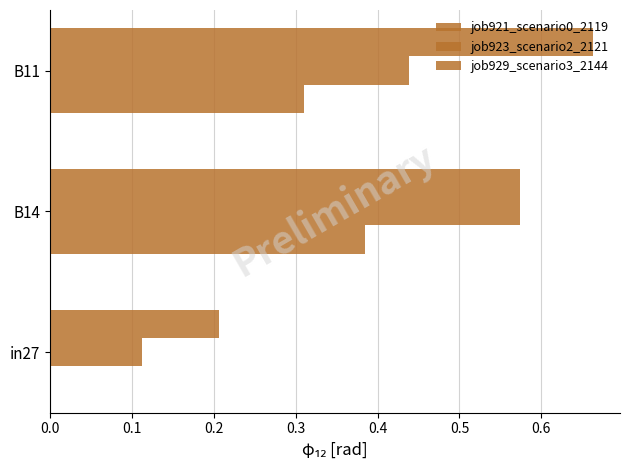

How many distinct data groups are displayed?

3